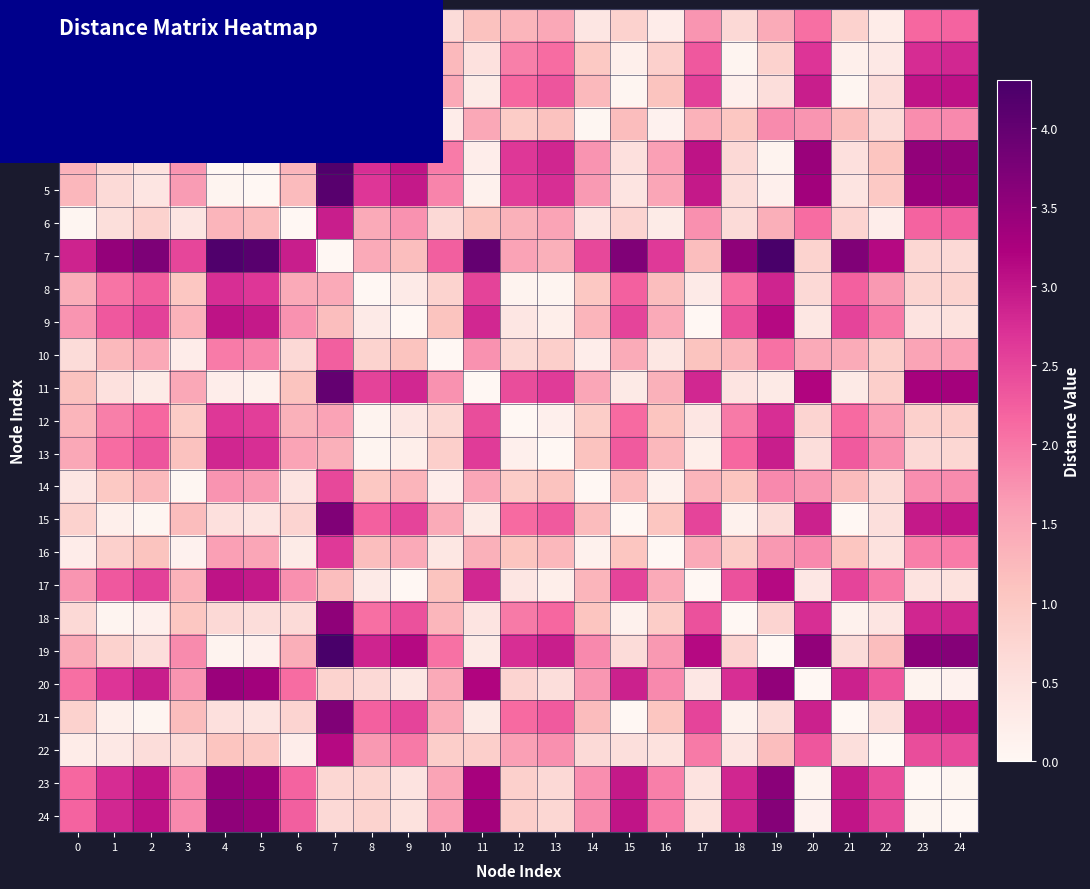

Reading left to right, list all the values displayed in this chart.

0: 0=0.0	1=0.6	2=0.8	3=0.4	4=1.3	5=1.3	6=0.0	7=2.9	8=1.4	9=1.7	10=0.6	11=1.1	12=1.3	13=1.5	14=0.4	15=0.8	16=0.2	17=1.7	18=0.7	19=1.4	20=2.1	21=0.8	22=0.3	23=2.2	24=2.2
1: 0=0.6	1=0.0	2=0.2	3=1.0	4=0.7	5=0.7	6=0.6	7=3.5	8=2.0	9=2.3	10=1.2	11=0.5	12=1.9	13=2.1	14=1.0	15=0.2	16=0.8	17=2.3	18=0.1	19=0.8	20=2.7	21=0.2	22=0.3	23=2.8	24=2.8
2: 0=0.8	1=0.2	2=0.0	3=1.2	4=0.5	5=0.4	6=0.8	7=3.7	8=2.3	9=2.5	10=1.5	11=0.3	12=2.2	13=2.3	14=1.2	15=0.0	16=1.1	17=2.5	18=0.2	19=0.6	20=2.9	21=0.0	22=0.6	23=3.0	24=3.0
3: 0=0.4	1=1.0	2=1.2	3=0.0	4=1.7	5=1.6	6=0.4	7=2.5	8=1.0	9=1.3	10=0.2	11=1.5	12=0.9	13=1.1	14=0.0	15=1.2	16=0.1	17=1.3	18=1.0	19=1.8	20=1.7	21=1.2	22=0.6	23=1.8	24=1.8
4: 0=1.3	1=0.7	2=0.5	3=1.7	4=0.0	5=0.1	6=1.3	7=4.2	8=2.8	9=3.0	10=2.0	11=0.2	12=2.6	13=2.8	14=1.7	15=0.5	16=1.6	17=3.0	18=0.7	19=0.1	20=3.4	21=0.5	22=1.1	23=3.5	24=3.5
5: 0=1.3	1=0.7	2=0.4	3=1.6	4=0.1	5=0.0	6=1.2	7=4.1	8=2.7	9=3.0	10=1.9	11=0.1	12=2.6	13=2.8	14=1.6	15=0.5	16=1.5	17=3.0	18=0.6	19=0.2	20=3.3	21=0.5	22=1.0	23=3.4	24=3.5
6: 0=0.0	1=0.6	2=0.8	3=0.4	4=1.3	5=1.2	6=0.0	7=2.9	8=1.4	9=1.7	10=0.7	11=1.1	12=1.4	13=1.5	14=0.4	15=0.8	16=0.3	17=1.8	18=0.6	19=1.4	20=2.1	21=0.8	22=0.2	23=2.2	24=2.2
7: 0=2.9	1=3.5	2=3.7	3=2.5	4=4.2	5=4.1	6=2.9	7=0.0	8=1.5	9=1.2	10=2.2	11=4.0	12=1.6	13=1.4	14=2.5	15=3.7	16=2.6	17=1.2	18=3.5	19=4.3	20=0.8	21=3.7	22=3.1	23=0.7	24=0.7
8: 0=1.4	1=2.0	2=2.3	3=1.0	4=2.8	5=2.7	6=1.4	7=1.5	8=0.0	9=0.3	10=0.8	11=2.5	12=0.1	13=0.1	14=1.0	15=2.2	16=1.2	17=0.3	18=2.1	19=2.8	20=0.7	21=2.2	22=1.7	23=0.8	24=0.8
9: 0=1.7	1=2.3	2=2.5	3=1.3	4=3.0	5=3.0	6=1.7	7=1.2	8=0.3	9=0.0	10=1.1	11=2.8	12=0.4	13=0.2	14=1.3	15=2.5	16=1.5	17=0.0	18=2.4	19=3.1	20=0.4	21=2.5	22=2.0	23=0.5	24=0.5
10: 0=0.6	1=1.2	2=1.5	3=0.2	4=2.0	5=1.9	6=0.7	7=2.2	8=0.8	9=1.1	10=0.0	11=1.7	12=0.7	13=0.9	14=0.2	15=1.4	16=0.4	17=1.1	18=1.3	19=2.0	20=1.4	21=1.4	22=0.9	23=1.5	24=1.6
11: 0=1.1	1=0.5	2=0.3	3=1.5	4=0.2	5=0.1	6=1.1	7=4.0	8=2.5	9=2.8	10=1.7	11=0.0	12=2.4	13=2.6	14=1.5	15=0.3	16=1.4	17=2.8	18=0.5	19=0.3	20=3.2	21=0.3	22=0.9	23=3.3	24=3.3
12: 0=1.3	1=1.9	2=2.2	3=0.9	4=2.6	5=2.6	6=1.4	7=1.6	8=0.1	9=0.4	10=0.7	11=2.4	12=0.0	13=0.2	14=0.9	15=2.1	16=1.1	17=0.4	18=2.0	19=2.7	20=0.8	21=2.1	22=1.6	23=0.8	24=0.9
13: 0=1.5	1=2.1	2=2.3	3=1.1	4=2.8	5=2.8	6=1.5	7=1.4	8=0.1	9=0.2	10=0.9	11=2.6	12=0.2	13=0.0	14=1.1	15=2.3	16=1.2	17=0.2	18=2.2	19=2.9	20=0.6	21=2.3	22=1.8	23=0.7	24=0.7
14: 0=0.4	1=1.0	2=1.2	3=0.0	4=1.7	5=1.6	6=0.4	7=2.5	8=1.0	9=1.3	10=0.2	11=1.5	12=0.9	13=1.1	14=0.0	15=1.2	16=0.1	17=1.3	18=1.1	19=1.8	20=1.7	21=1.2	22=0.7	23=1.8	24=1.8
15: 0=0.8	1=0.2	2=0.0	3=1.2	4=0.5	5=0.5	6=0.8	7=3.7	8=2.2	9=2.5	10=1.4	11=0.3	12=2.1	13=2.3	14=1.2	15=0.0	16=1.1	17=2.5	18=0.1	19=0.6	20=2.9	21=0.0	22=0.5	23=3.0	24=3.0
16: 0=0.2	1=0.8	2=1.1	3=0.1	4=1.6	5=1.5	6=0.3	7=2.6	8=1.2	9=1.5	10=0.4	11=1.4	12=1.1	13=1.2	14=0.1	15=1.1	16=0.0	17=1.5	18=0.9	19=1.7	20=1.8	21=1.1	22=0.5	23=1.9	24=2.0
17: 0=1.7	1=2.3	2=2.5	3=1.3	4=3.0	5=3.0	6=1.8	7=1.2	8=0.3	9=0.0	10=1.1	11=2.8	12=0.4	13=0.2	14=1.3	15=2.5	16=1.5	17=0.0	18=2.4	19=3.1	20=0.4	21=2.5	22=2.0	23=0.5	24=0.5
18: 0=0.7	1=0.1	2=0.2	3=1.0	4=0.7	5=0.6	6=0.6	7=3.5	8=2.1	9=2.4	10=1.3	11=0.5	12=2.0	13=2.2	14=1.1	15=0.1	16=0.9	17=2.4	18=0.0	19=0.8	20=2.7	21=0.1	22=0.4	23=2.8	24=2.9
19: 0=1.4	1=0.8	2=0.6	3=1.8	4=0.1	5=0.2	6=1.4	7=4.3	8=2.8	9=3.1	10=2.0	11=0.3	12=2.7	13=2.9	14=1.8	15=0.6	16=1.7	17=3.1	18=0.8	19=0.0	20=3.5	21=0.6	22=1.2	23=3.6	24=3.6
20: 0=2.1	1=2.7	2=2.9	3=1.7	4=3.4	5=3.3	6=2.1	7=0.8	8=0.7	9=0.4	10=1.4	11=3.2	12=0.8	13=0.6	14=1.7	15=2.9	16=1.8	17=0.4	18=2.7	19=3.5	20=0.0	21=2.9	22=2.3	23=0.1	24=0.1
21: 0=0.8	1=0.2	2=0.0	3=1.2	4=0.5	5=0.5	6=0.8	7=3.7	8=2.2	9=2.5	10=1.4	11=0.3	12=2.1	13=2.3	14=1.2	15=0.0	16=1.1	17=2.5	18=0.1	19=0.6	20=2.9	21=0.0	22=0.5	23=3.0	24=3.0
22: 0=0.3	1=0.3	2=0.6	3=0.6	4=1.1	5=1.0	6=0.2	7=3.1	8=1.7	9=2.0	10=0.9	11=0.9	12=1.6	13=1.8	14=0.7	15=0.5	16=0.5	17=2.0	18=0.4	19=1.2	20=2.3	21=0.5	22=0.0	23=2.4	24=2.5
23: 0=2.2	1=2.8	2=3.0	3=1.8	4=3.5	5=3.4	6=2.2	7=0.7	8=0.8	9=0.5	10=1.5	11=3.3	12=0.8	13=0.7	14=1.8	15=3.0	16=1.9	17=0.5	18=2.8	19=3.6	20=0.1	21=3.0	22=2.4	23=0.0	24=0.0
24: 0=2.2	1=2.8	2=3.0	3=1.8	4=3.5	5=3.5	6=2.2	7=0.7	8=0.8	9=0.5	10=1.6	11=3.3	12=0.9	13=0.7	14=1.8	15=3.0	16=2.0	17=0.5	18=2.9	19=3.6	20=0.1	21=3.0	22=2.5	23=0.0	24=0.0